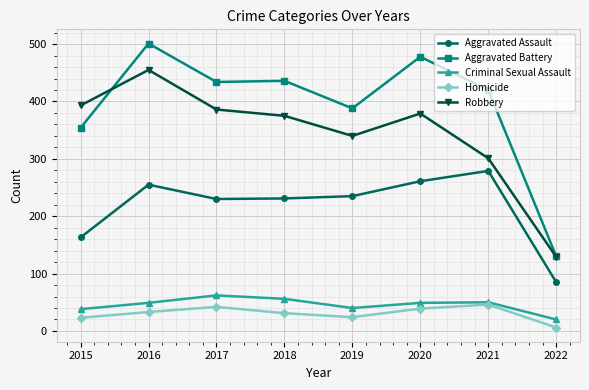

Is the value of Robbery at 2022 greater than the value of Criminal Sexual Assault at 2021?

Yes